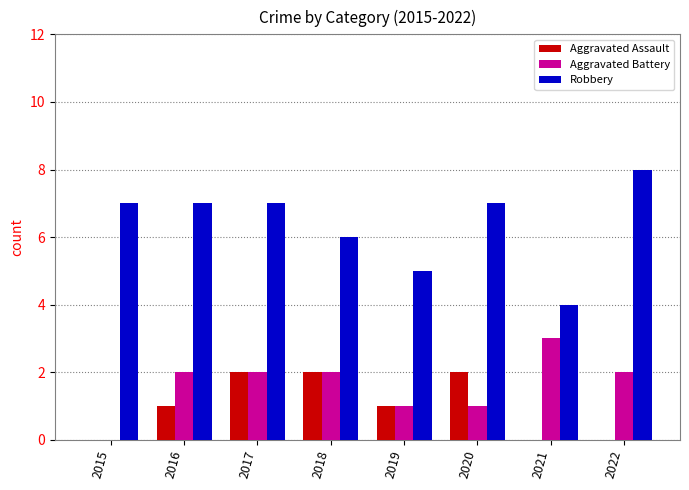

What are all the series names shown in the legend?

Aggravated Assault, Aggravated Battery, Robbery